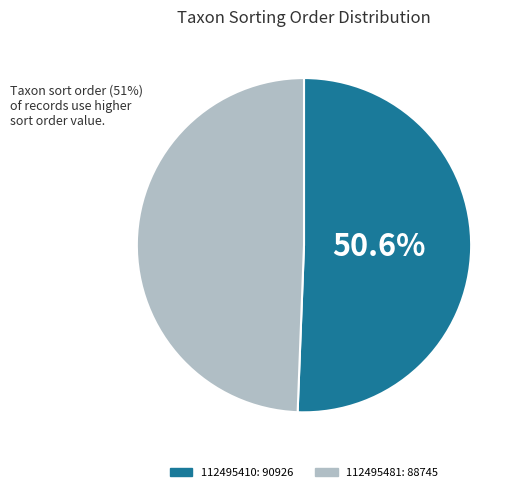

What is the ratio of the value at 112495481 to the value at 112495410?

1.0